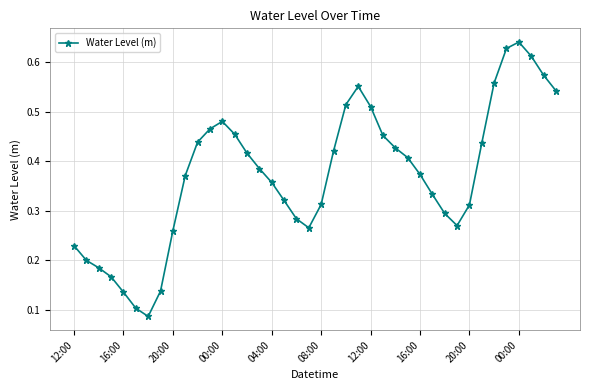

How many values are between 0 and 1?

40